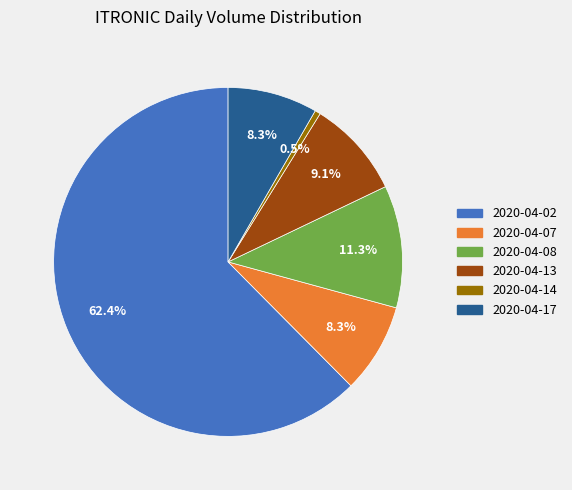

Which category has the biggest portion of the pie?

2020-04-02